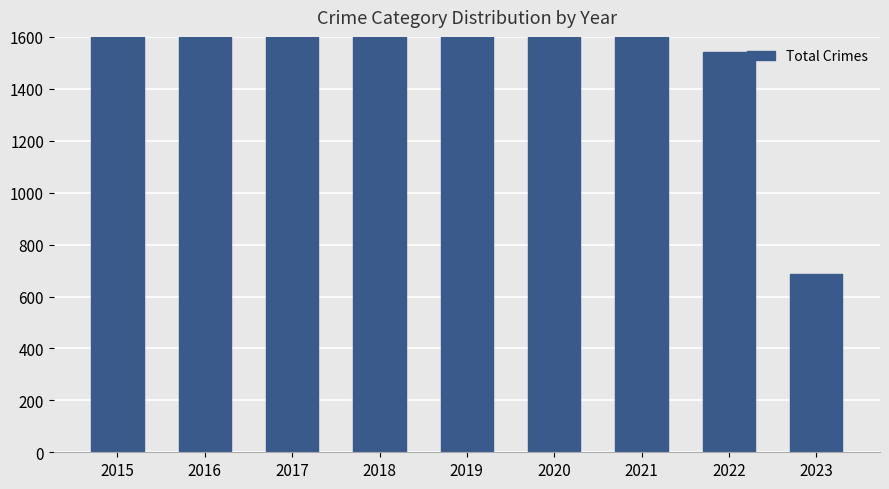

What is the smallest value displayed?

687